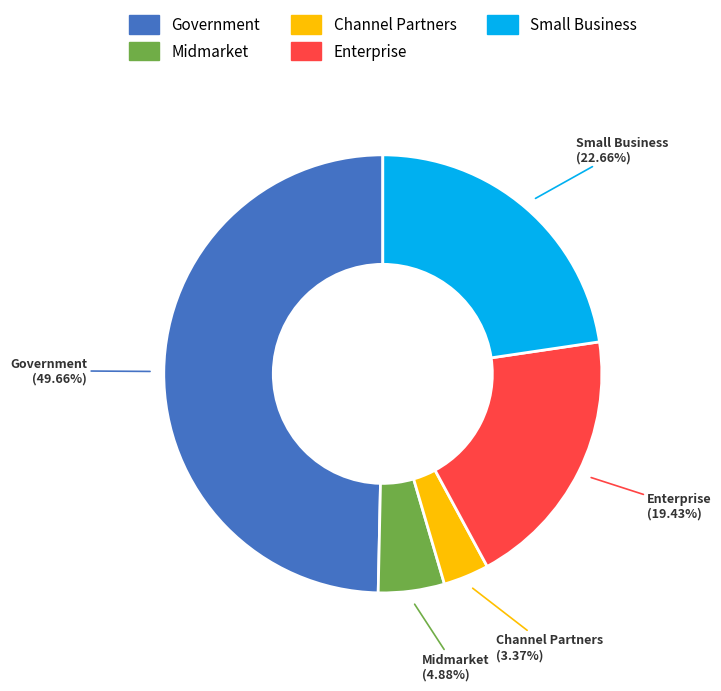

To the nearest percent, what portion does Enterprise represent?

19%